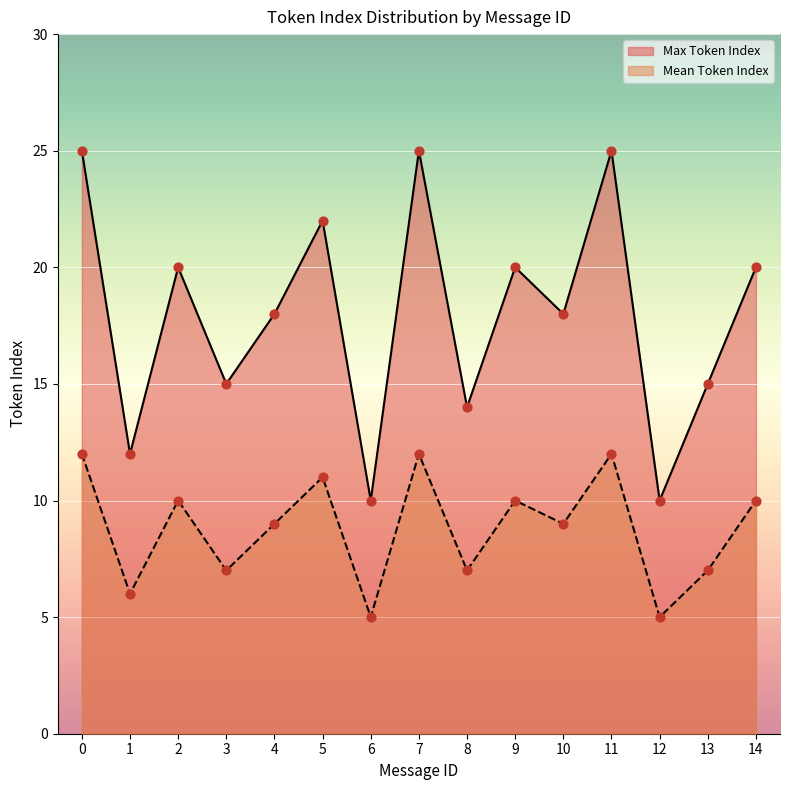

Which series reaches the minimum Y coordinate?

Mean Token Index